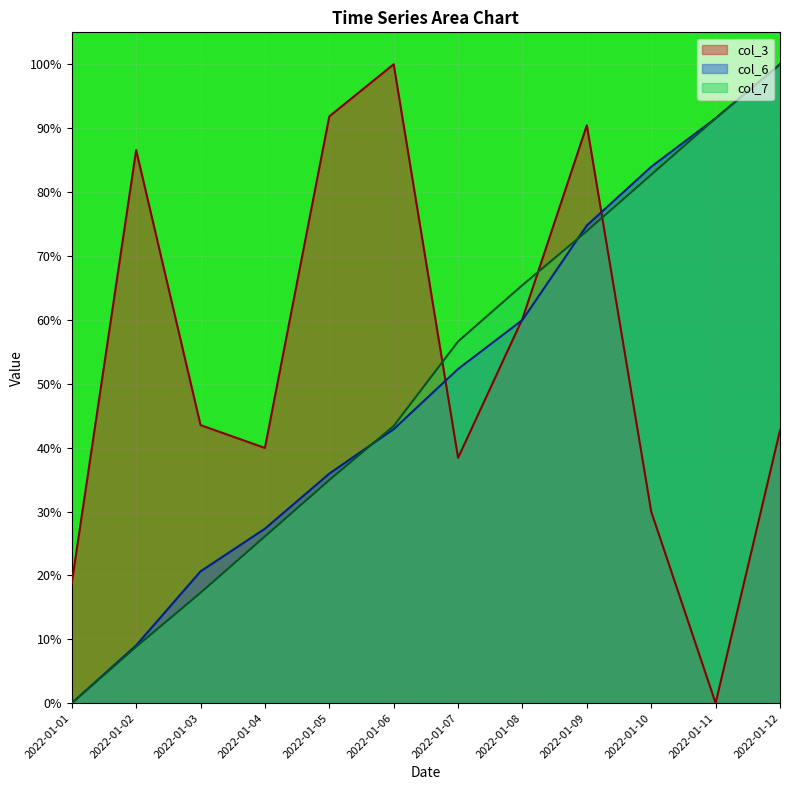

True or false: col_3 and col_6 cross at least once.

True